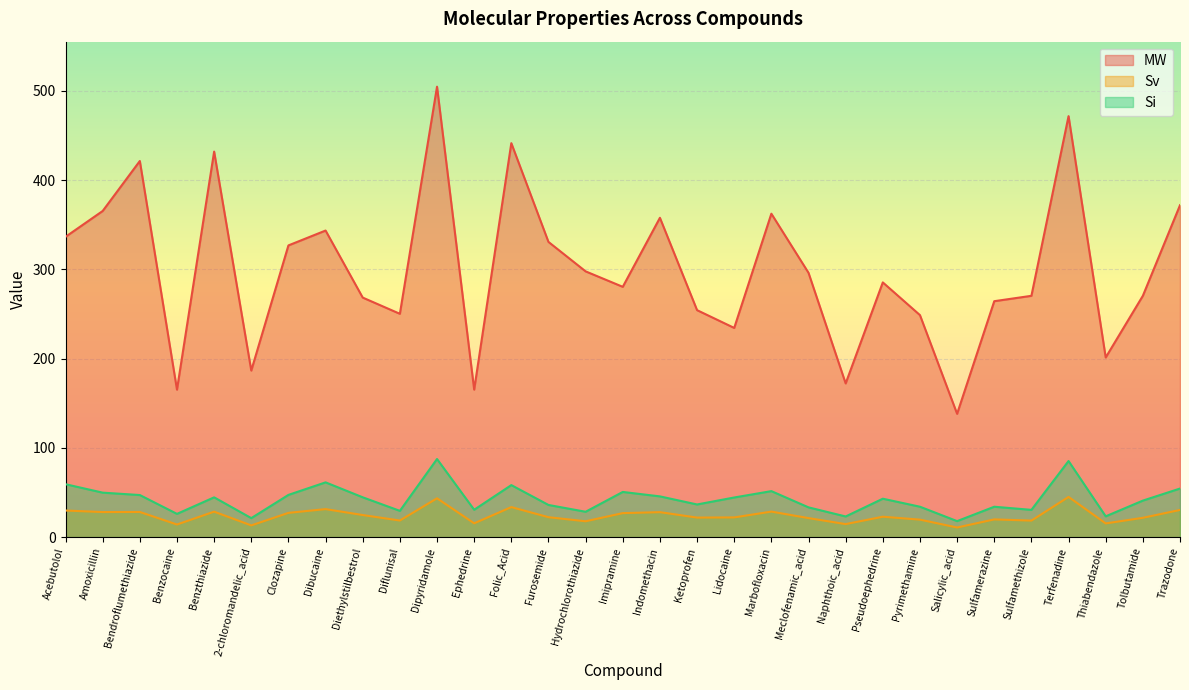

Does the chart display data point markers on the line(s)?

No